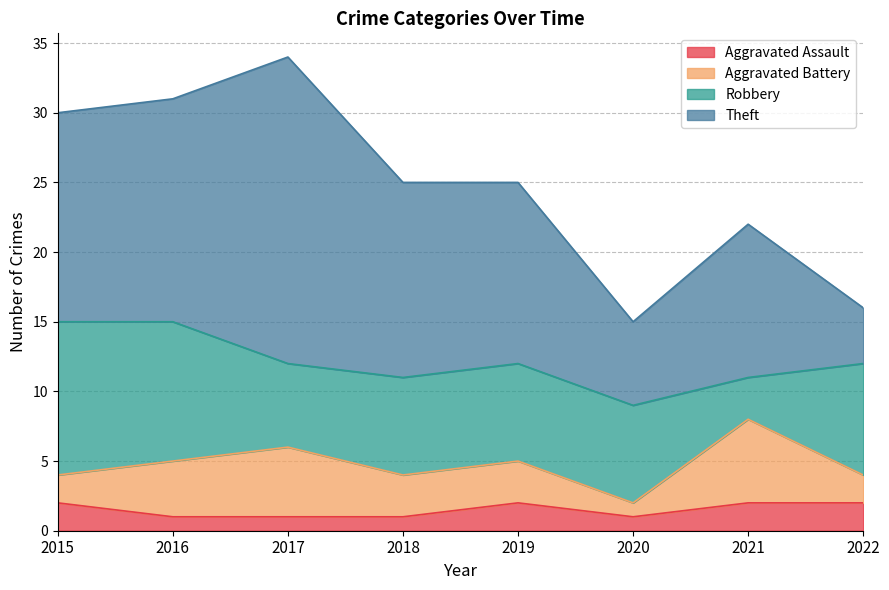

True or false: Theft and Aggravated Assault cross at least once.

False